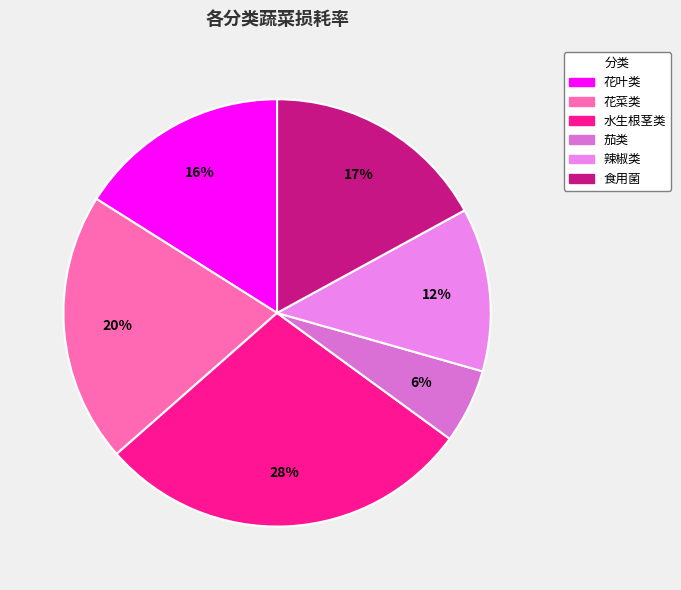

Which slice is the largest?

水生根茎类